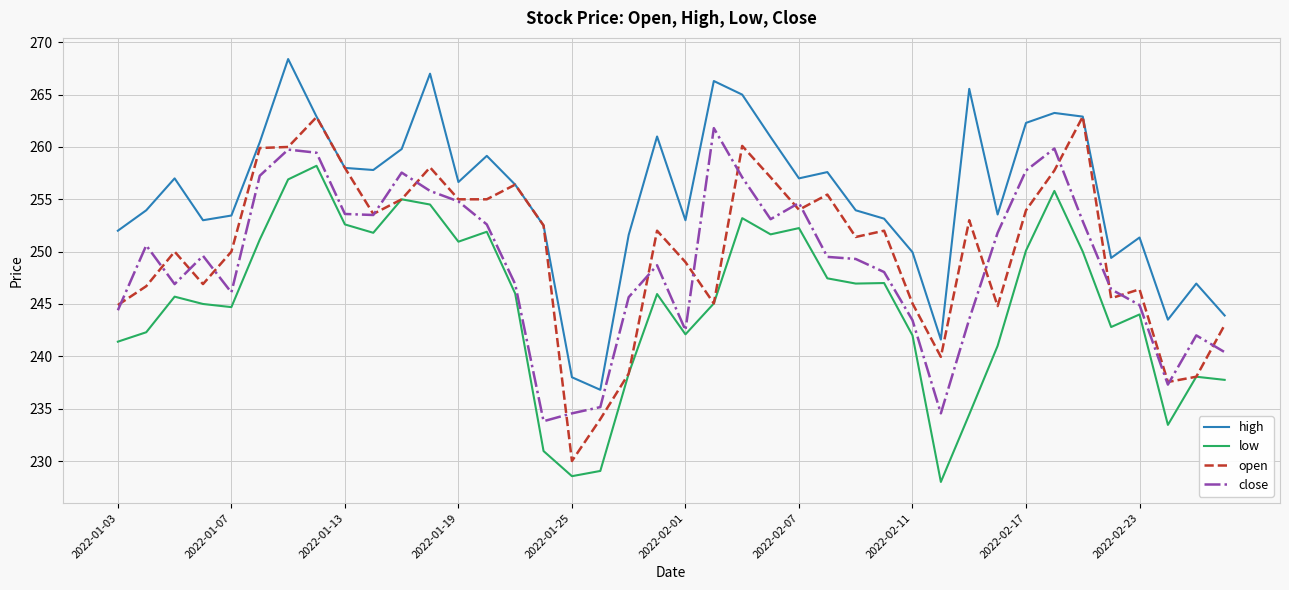

Which series has the largest total across all categories?

high